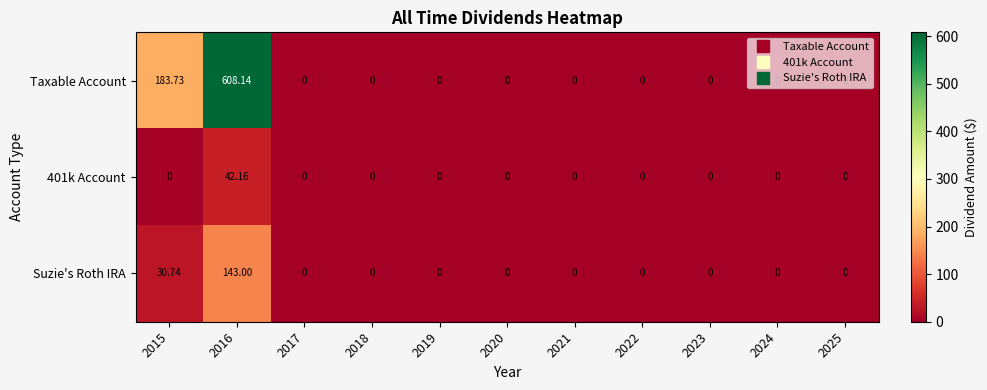

Which series has the largest total across all categories?

Taxable Account